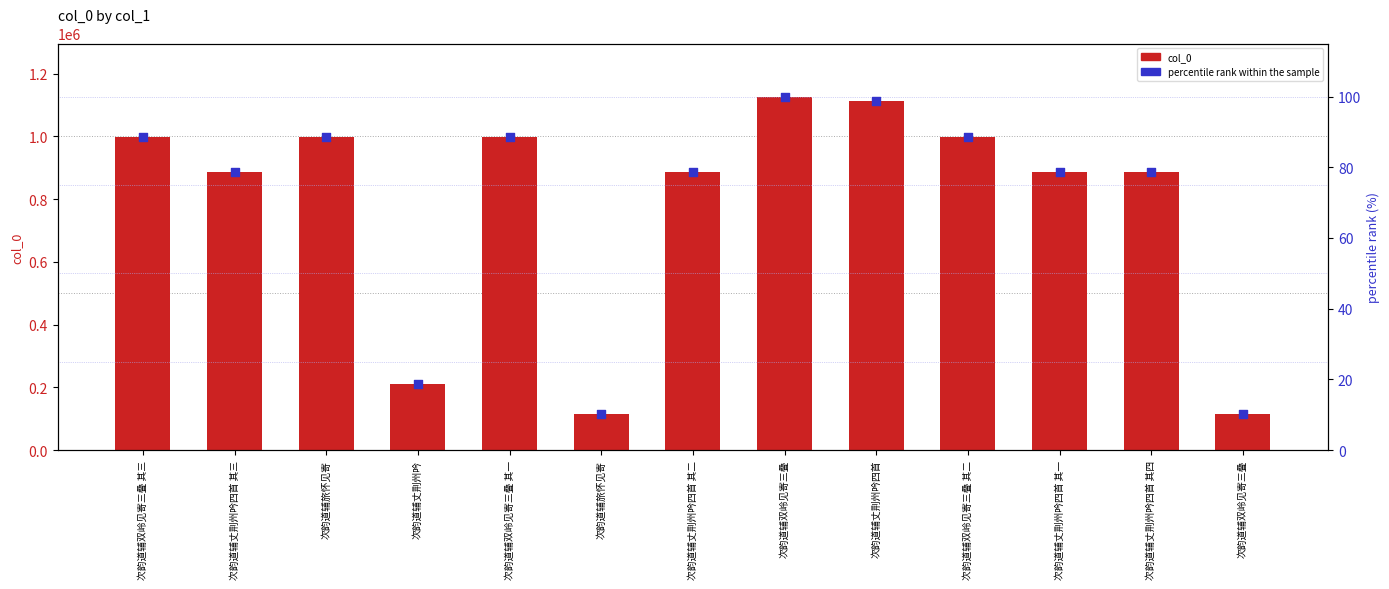

At which category is the sum across all series the highest?

次韵道辅双岭见寄三叠